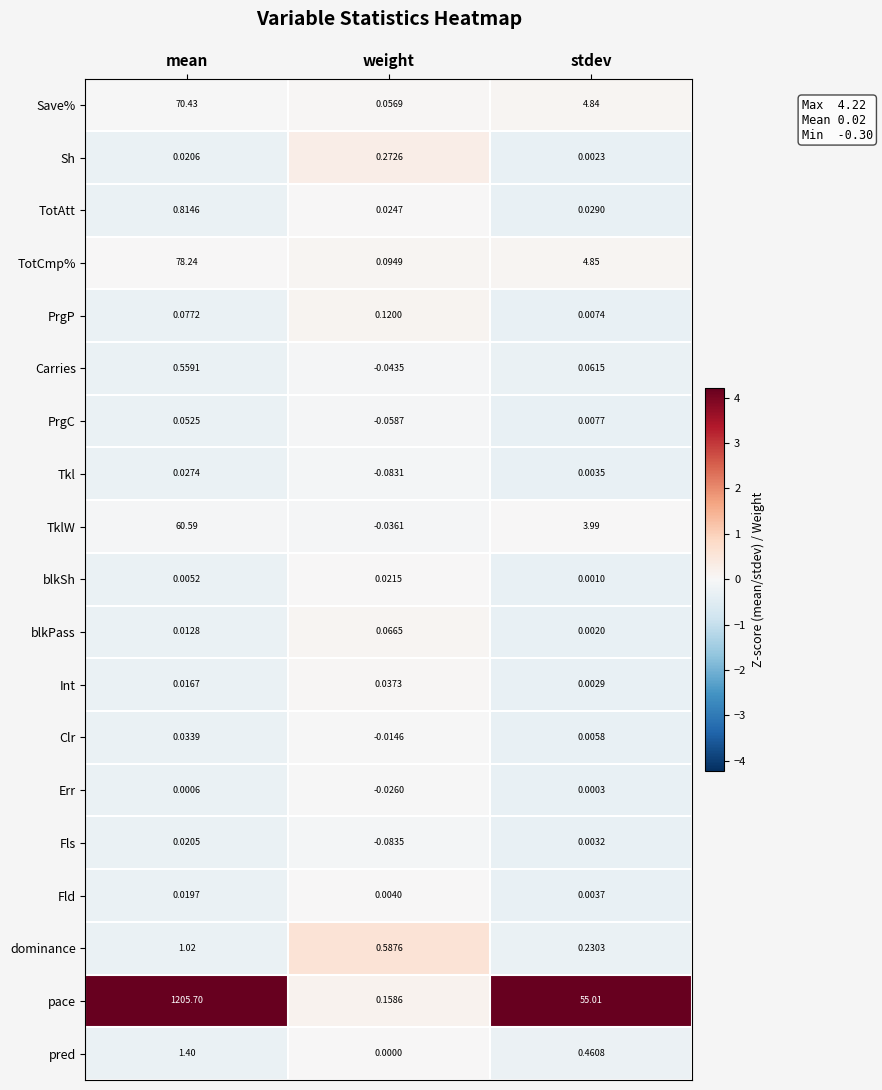

Is the value of TotCmp% at mean greater than the value of pred at weight?

Yes